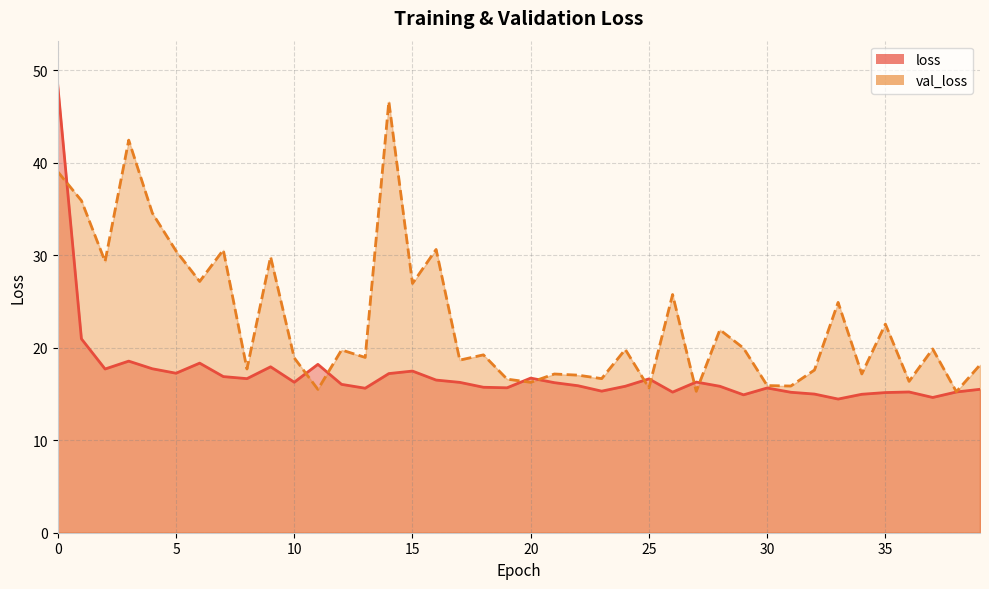

In loss, how many points are higher than both neighbors (excluding endpoints)?

10